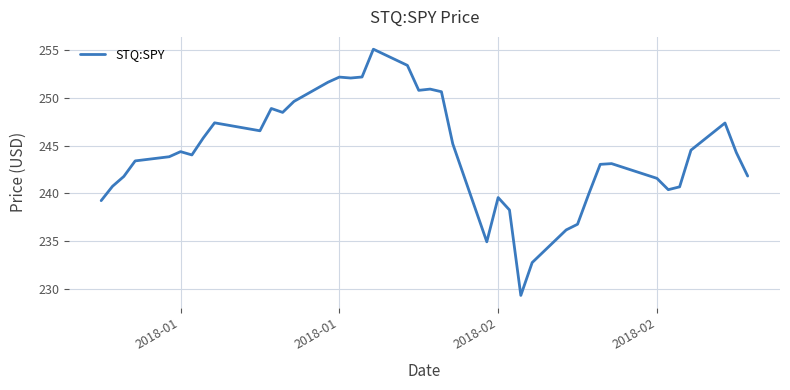

What is the difference between the maximum and minimum values?

25.8